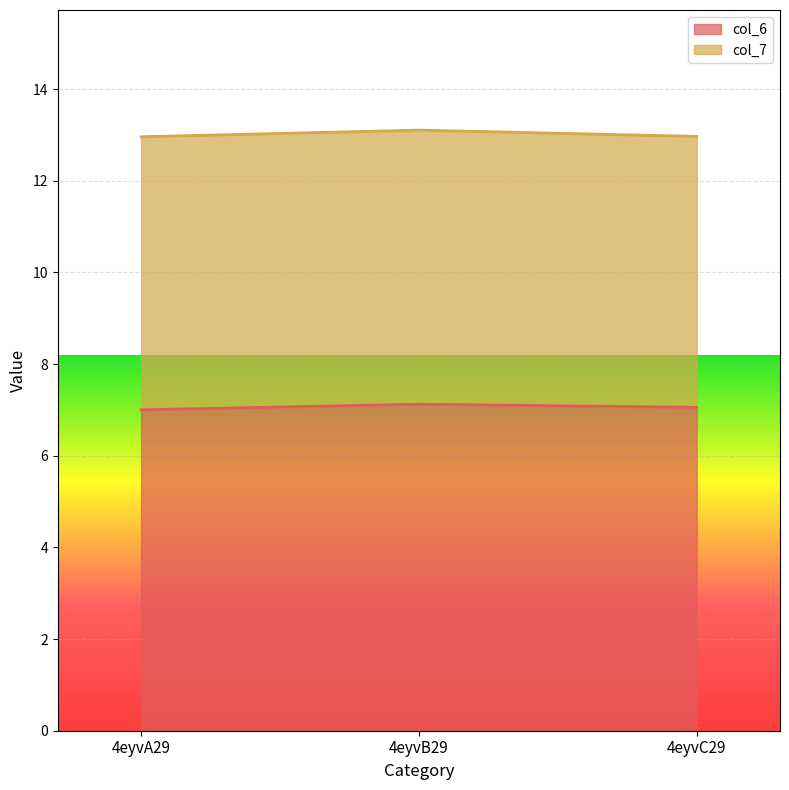

What is the total value across all series at 4eyvB29?

13.1